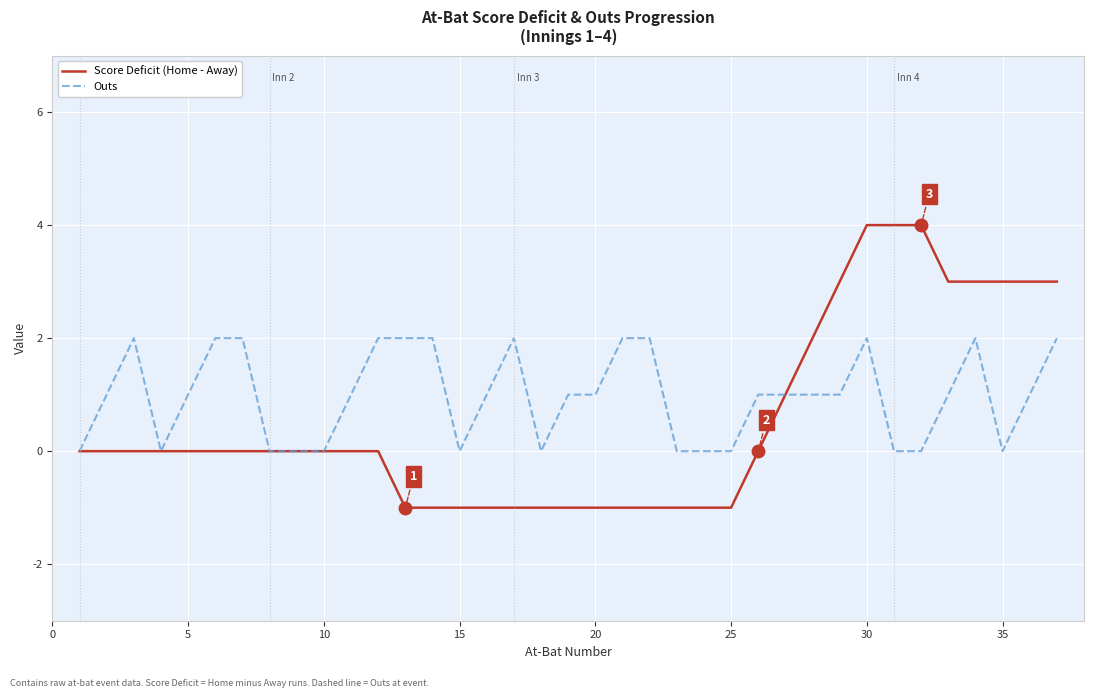

Which series has the widest spread of values?

Score Deficit (Home - Away)